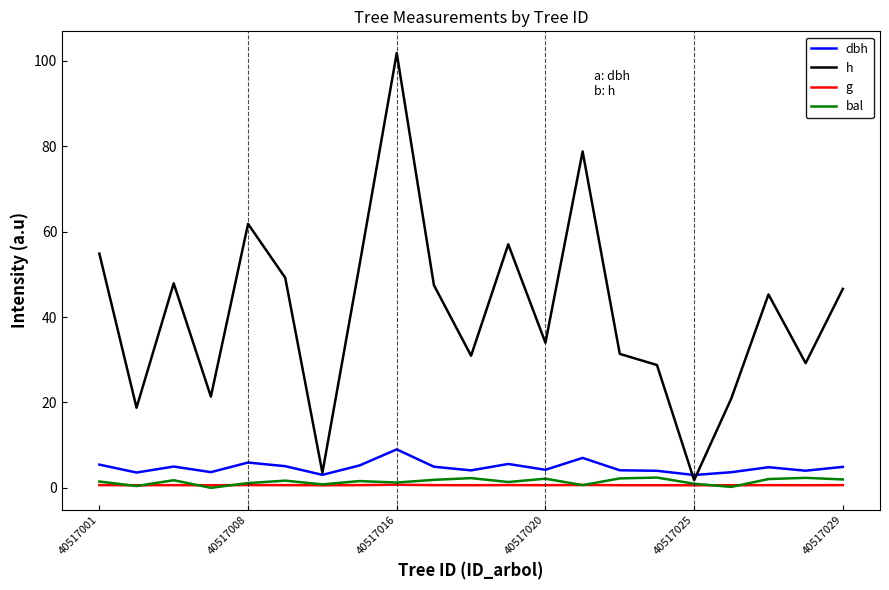

Count the number of data series in this chart.

4